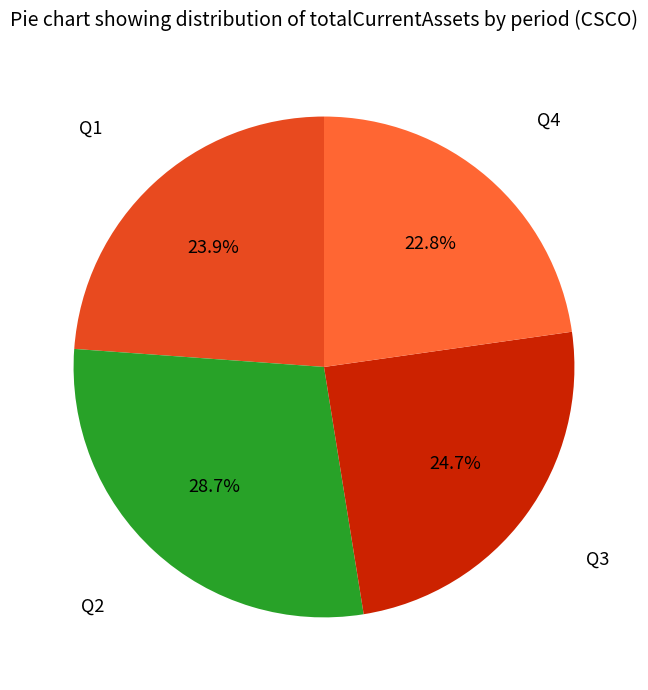

To the nearest percent, what portion does Q4 represent?

23%